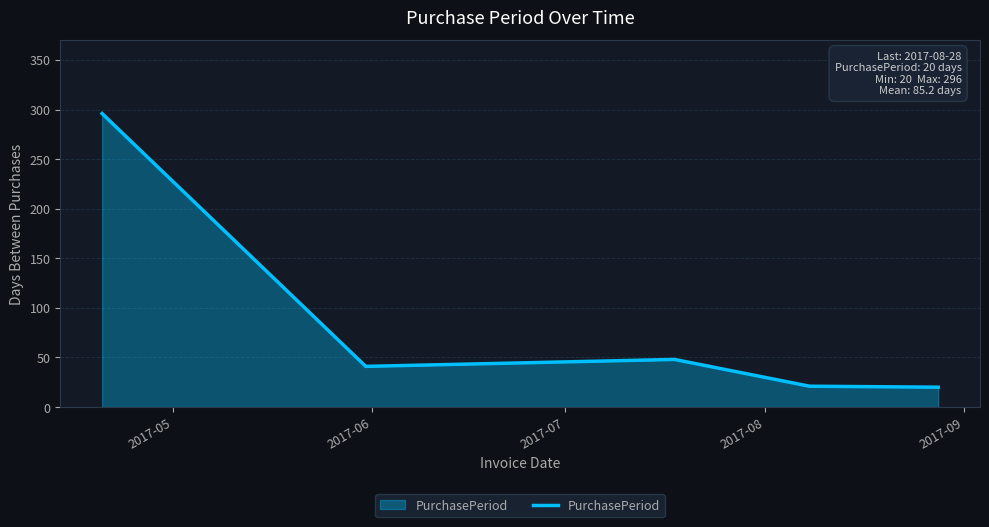

What is the sum of all values?

426